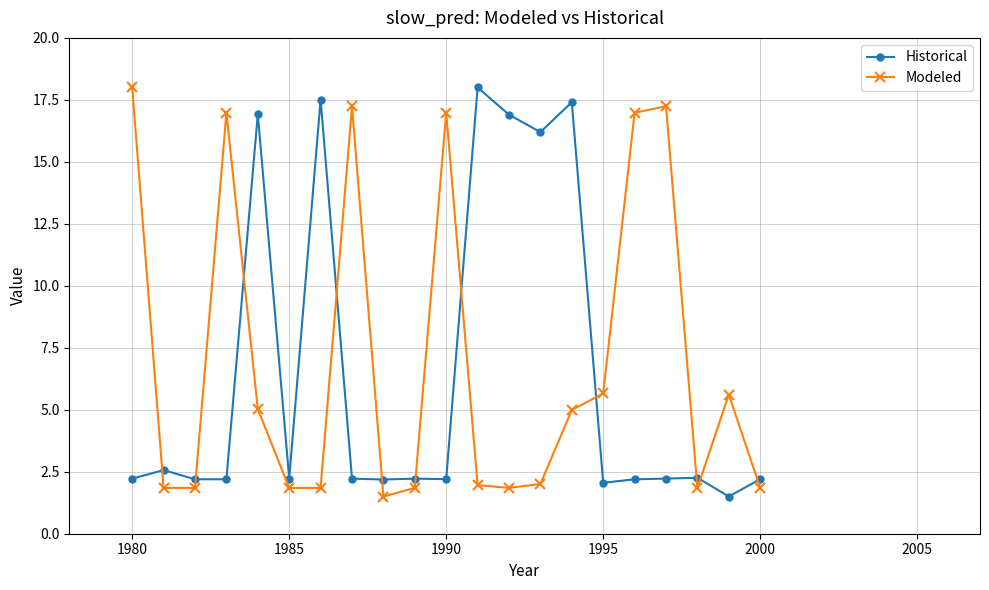

Is this an area chart (filled region under the line)?

No